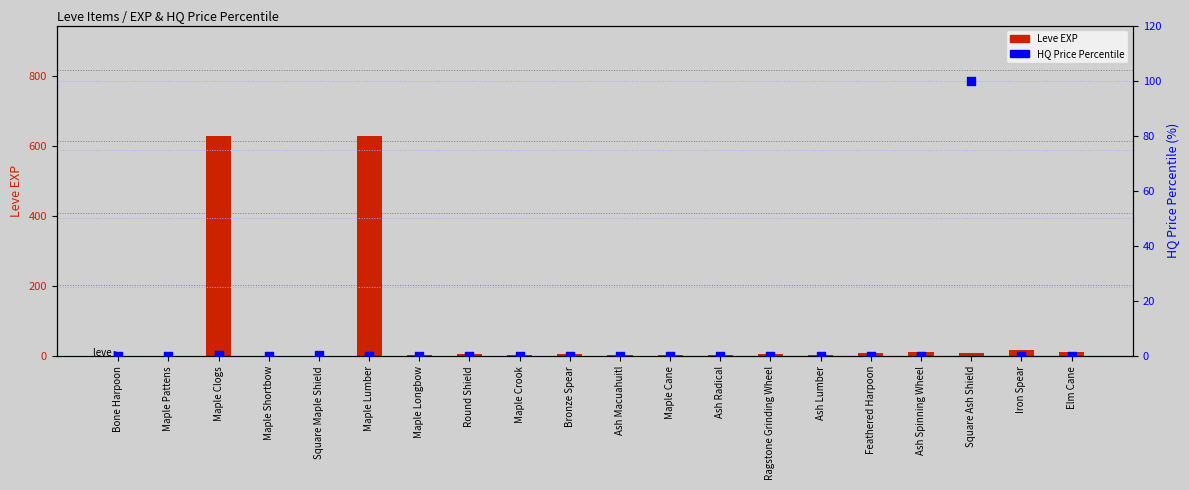

Which series has the largest total across all categories?

Leve EXP